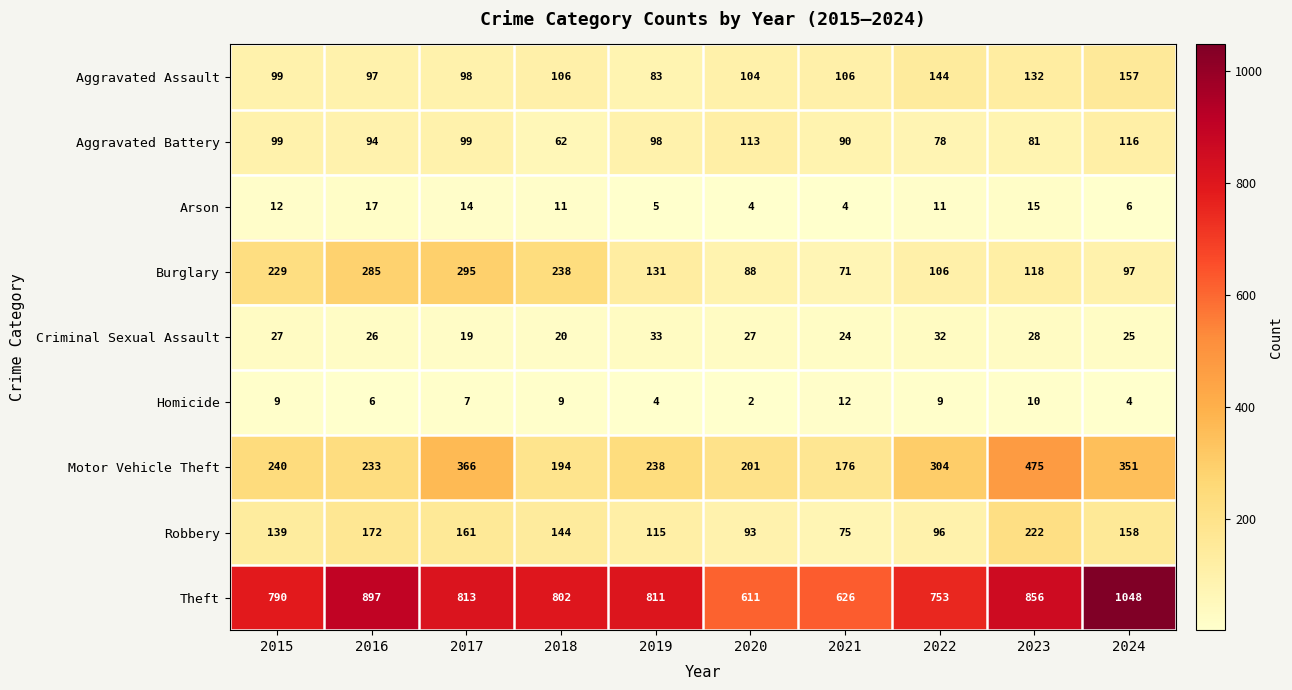

At which label is Homicide closest to 7?

2017